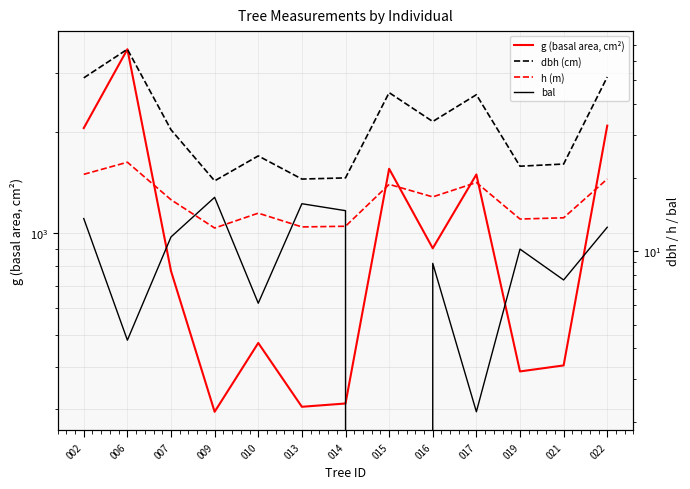

Is the value of dbh (cm) at 019 greater than the value of h (m) at 014?

Yes